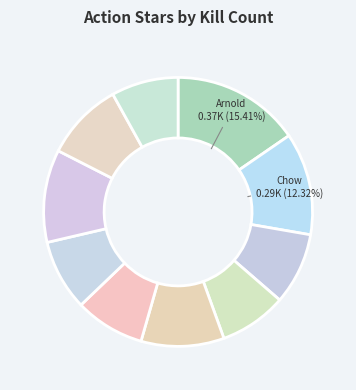

Count the number of slices in the pie.

10